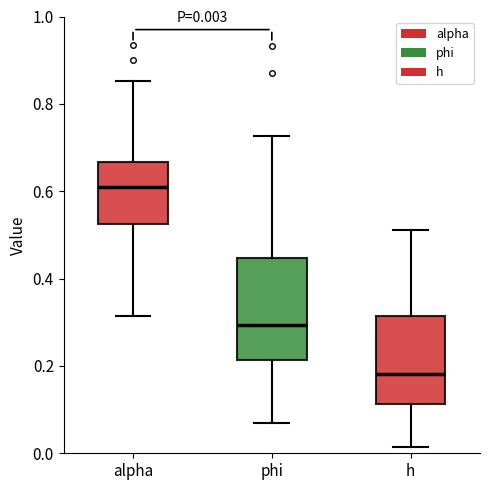

Which box has the lowest median line?

h